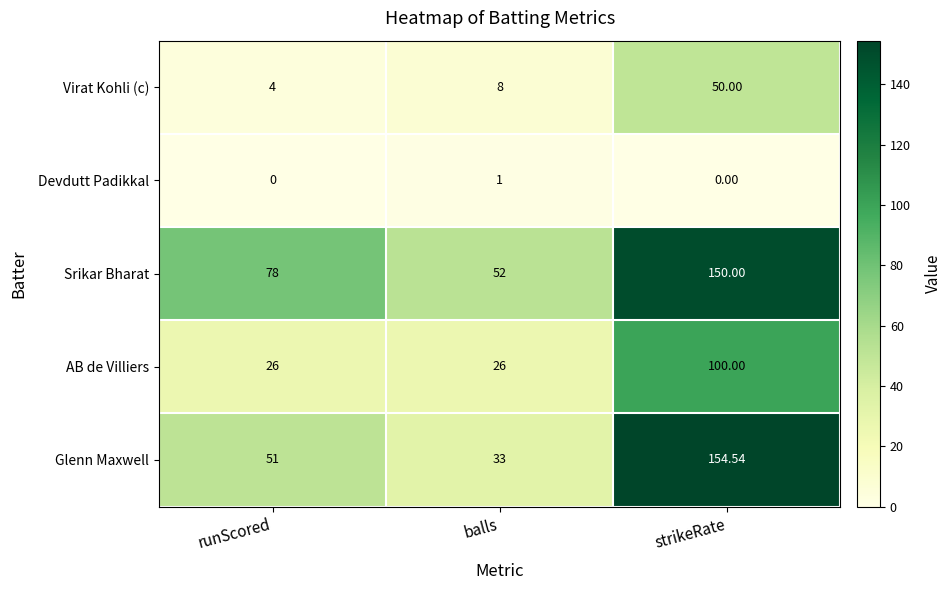

How many data points does each series have?

3